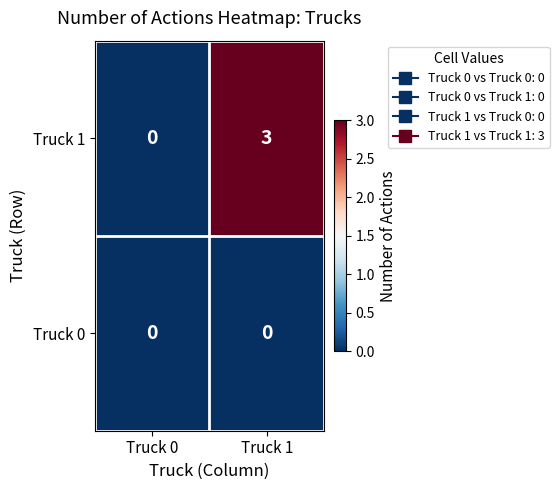

Reading right to left, list all the values displayed in this chart.

Truck 1: Truck 1=3	Truck 0=0
Truck 0: Truck 1=0	Truck 0=0